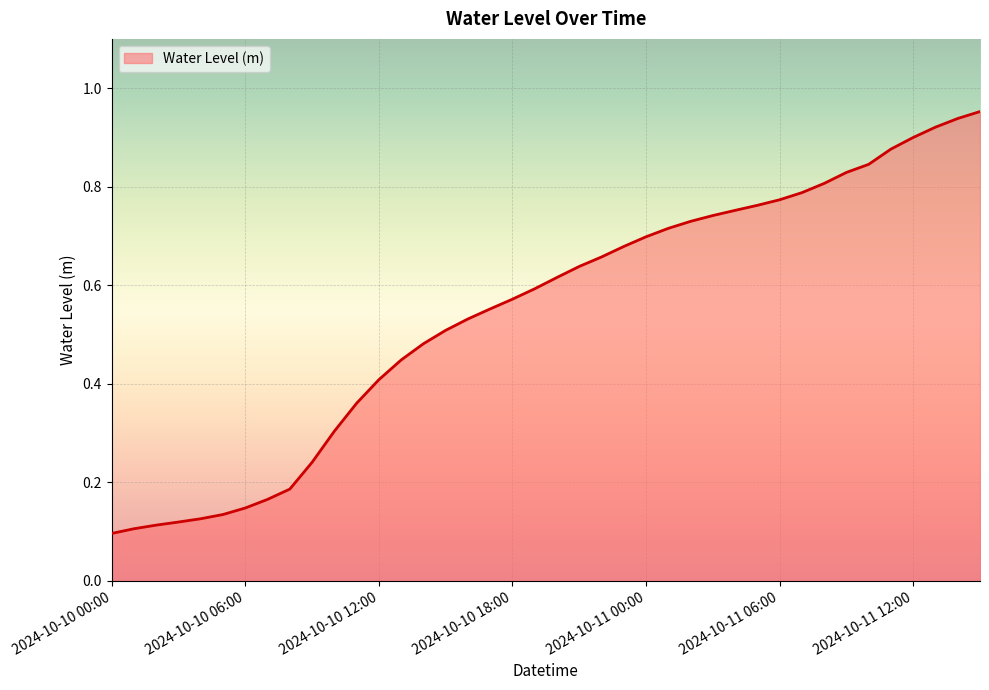

What is the difference between the maximum and minimum values?

0.9